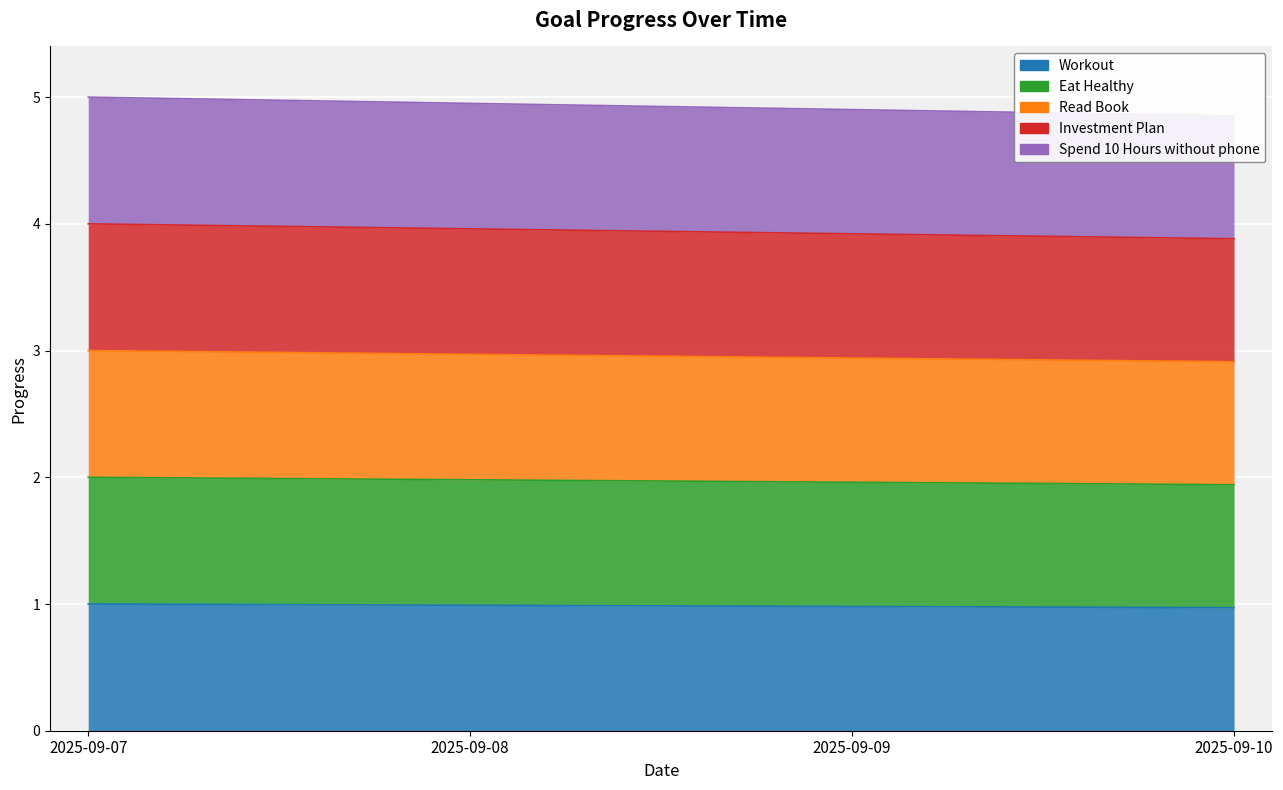

Where is Eat Healthy nearest to the value 1?

2025-09-10